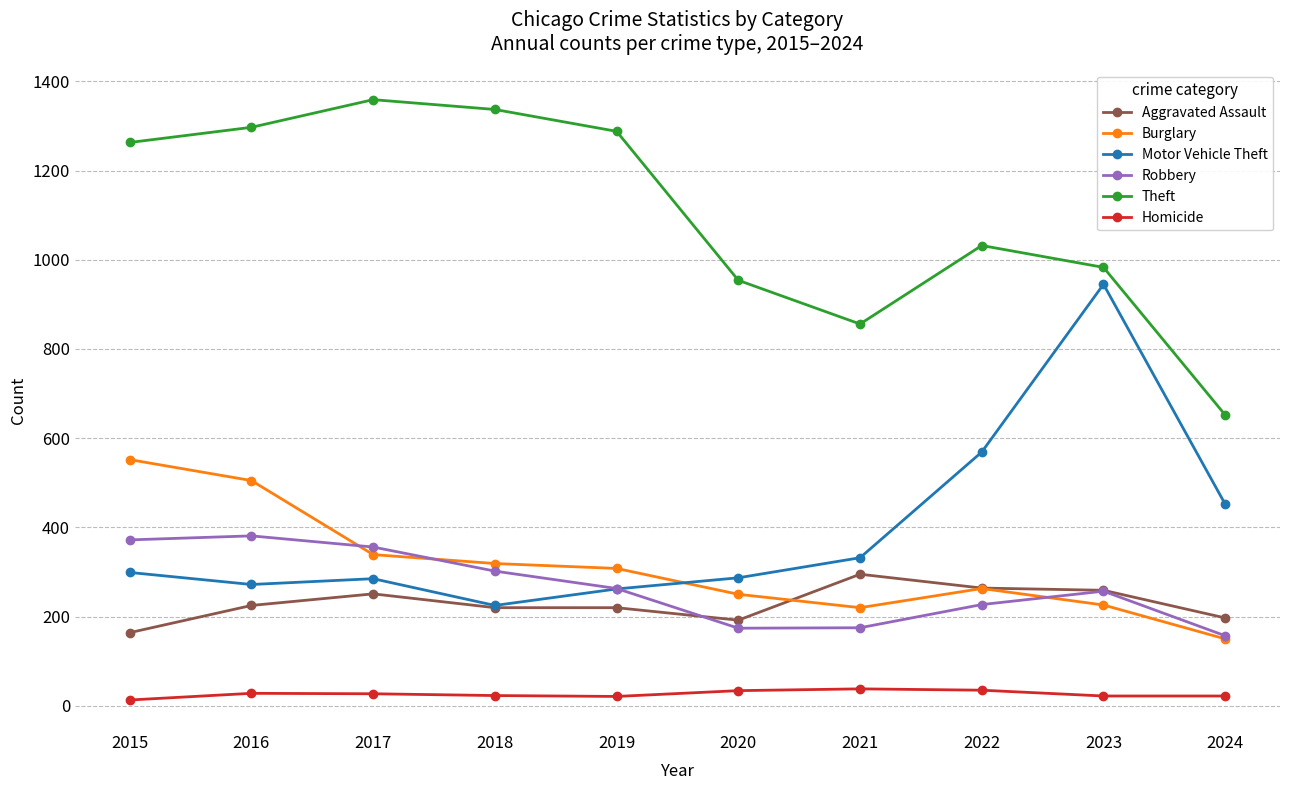

The value of Homicide at 2016 is 28. True or false?

True